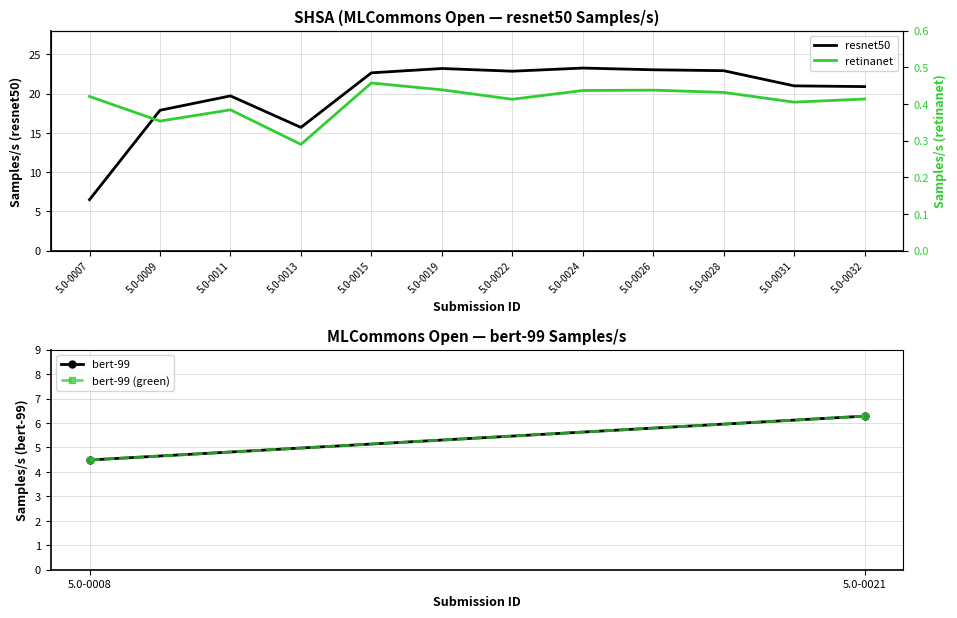

What is the value of the retinanet point at the 10th from the left?

0.4